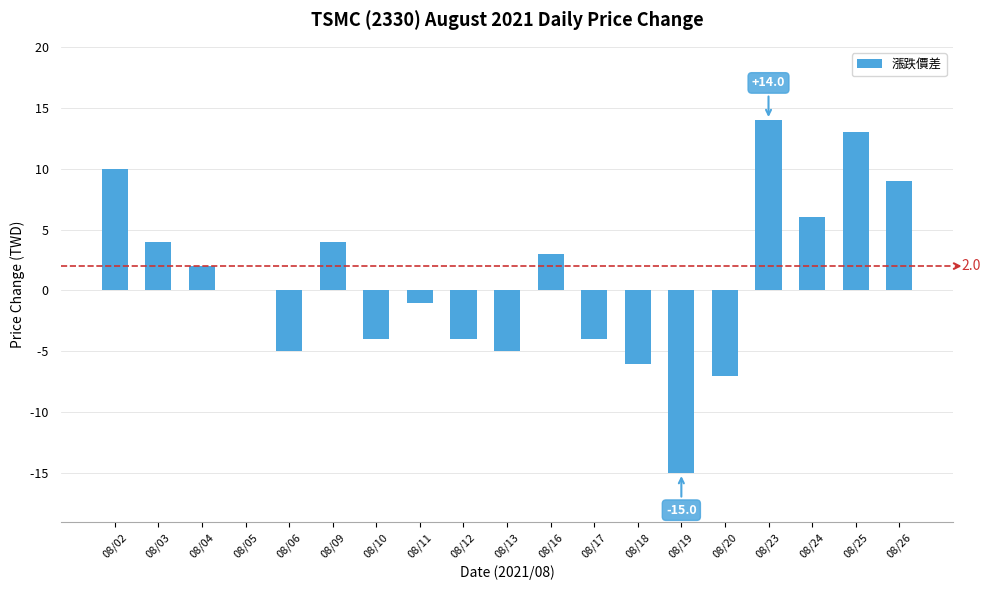

What is the change in value from 08/13 to 08/19?

-10